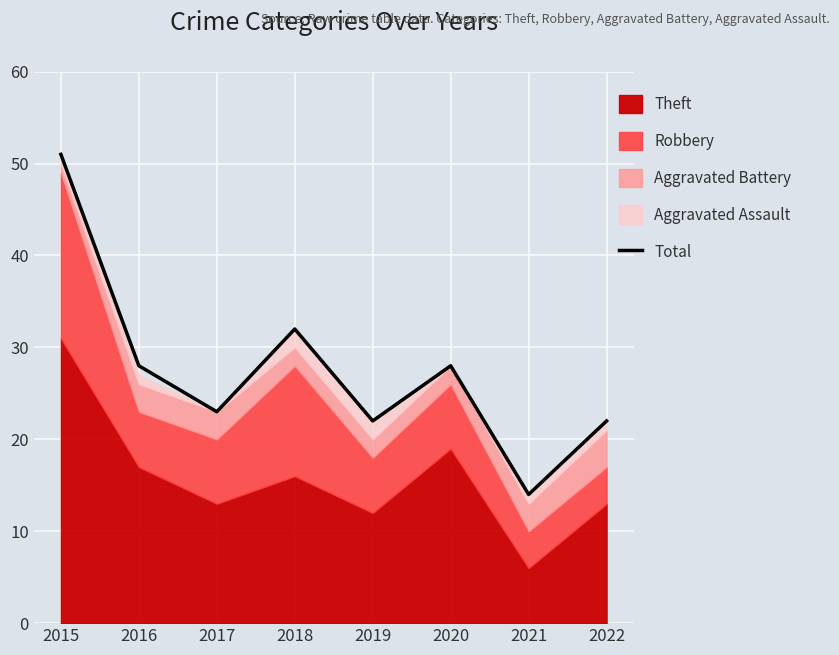

True or false: the data shows 22 at 2019.

True